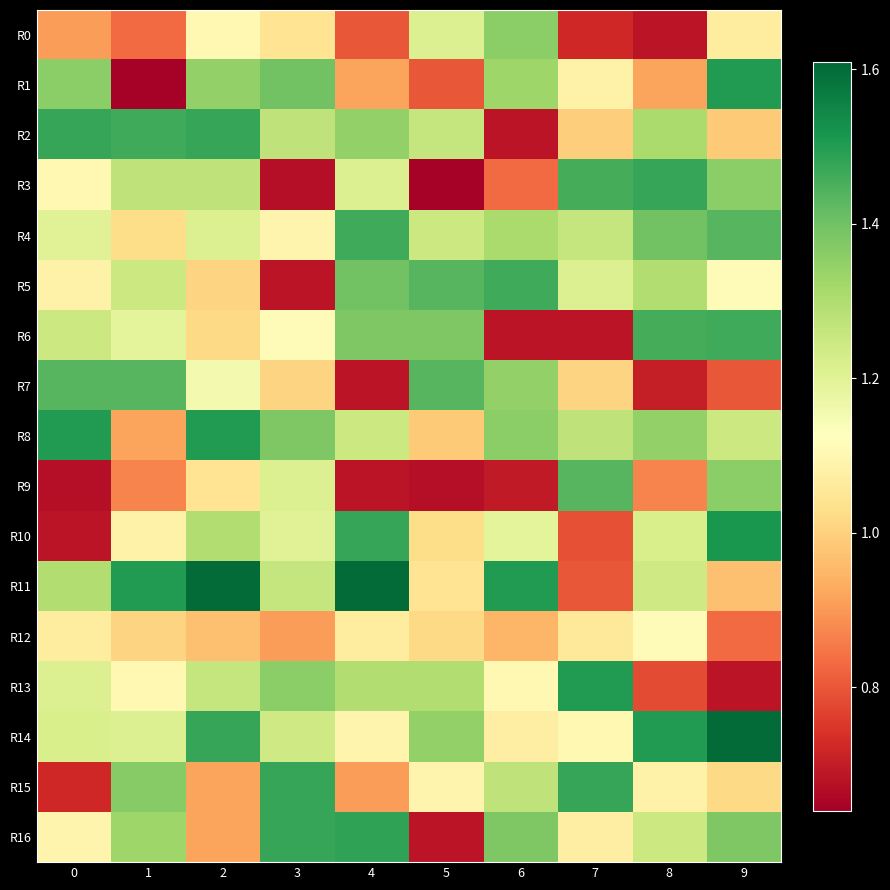

Which series changed the most between 0 and 5?

R1